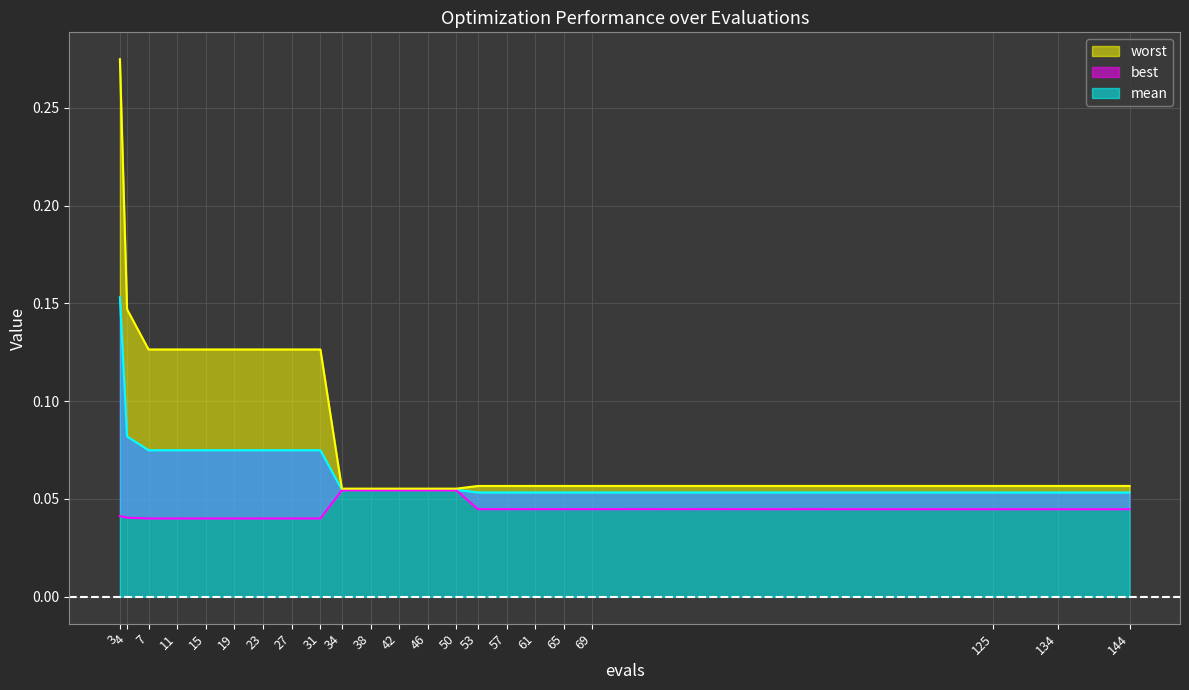

Which category has the highest value in the worst series?

3